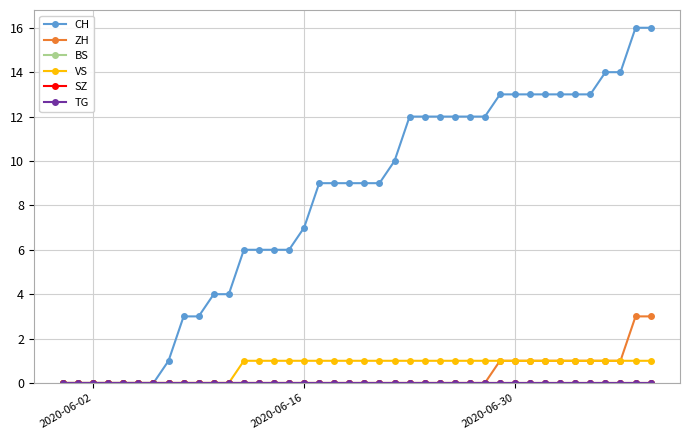

How many lines are shown in the chart?

6